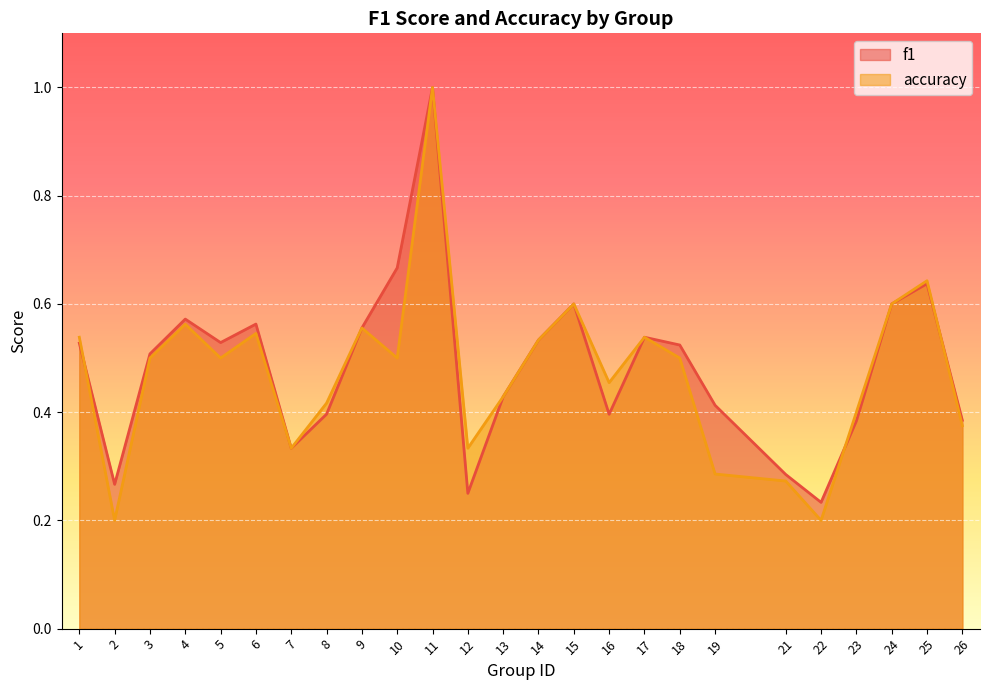

What is the approximate value of f1 at 25?

0.6